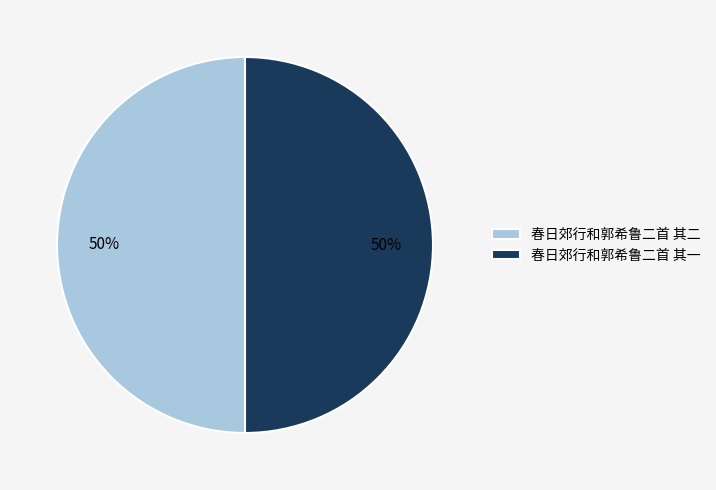

To the nearest percent, what percentage of the pie is 春日郊行和郭希鲁二首 其一?

50%